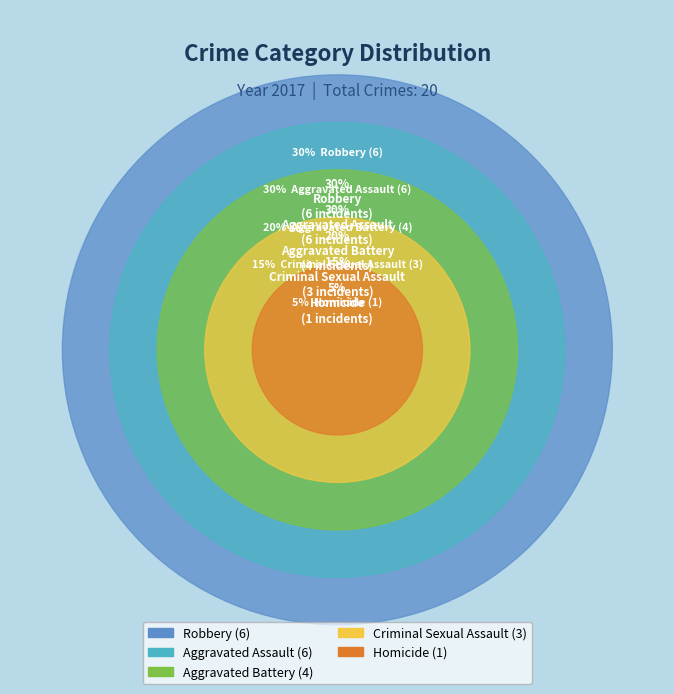

Which has a higher value, Aggravated Assault or Robbery?

Aggravated Assault